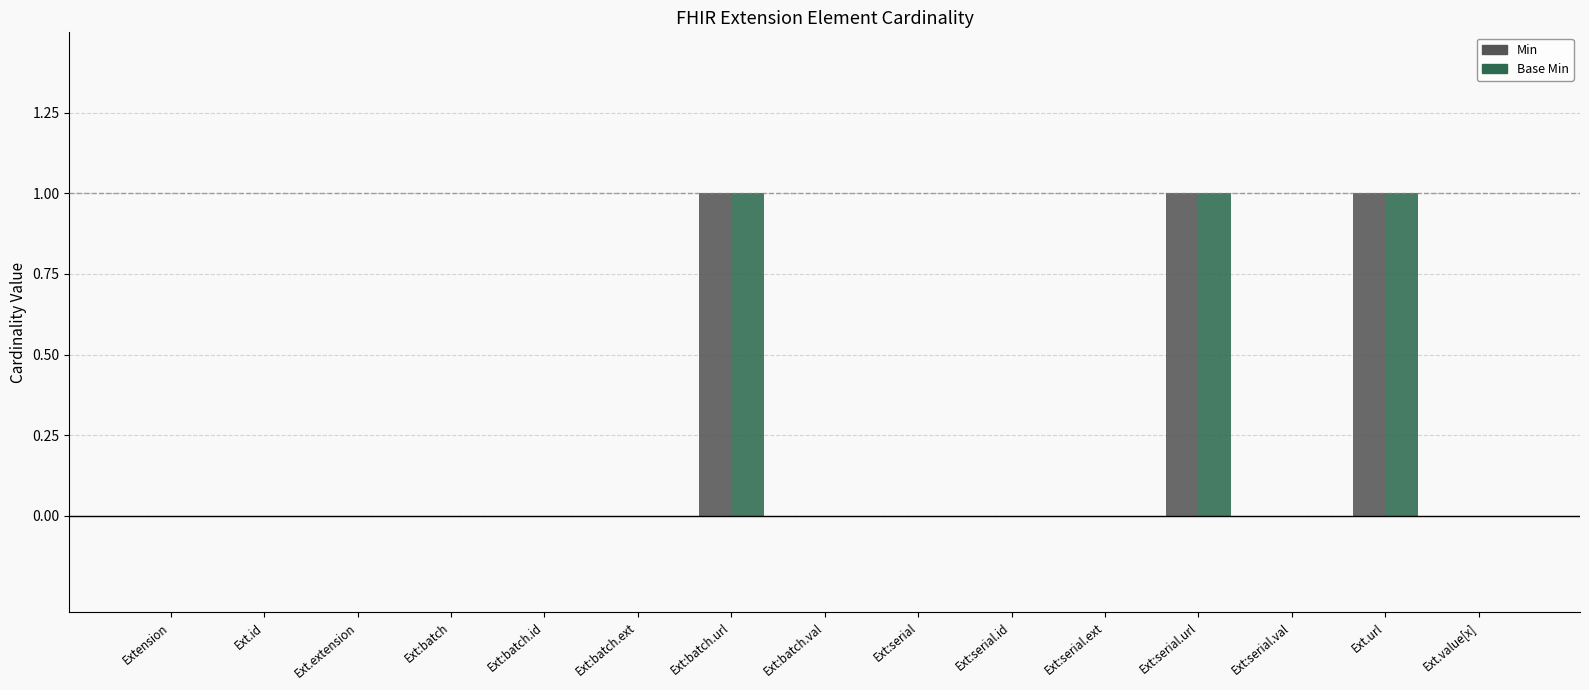

Is it true that Min equals 1 at Ext:batch.url?

True